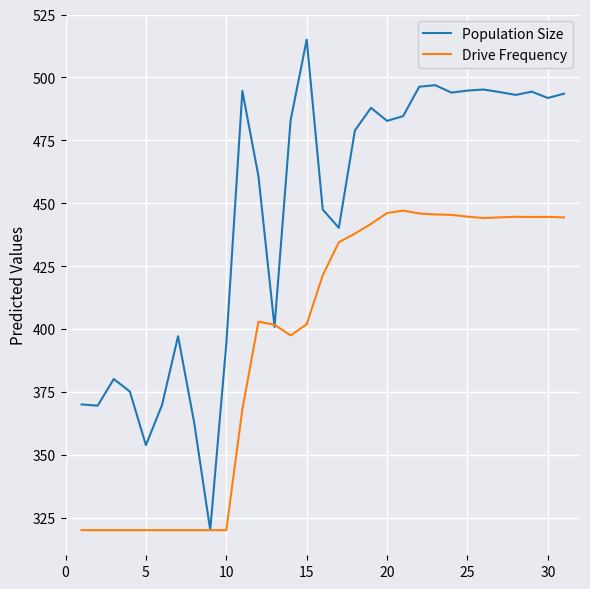

Which series has the largest total across all categories?

Population Size